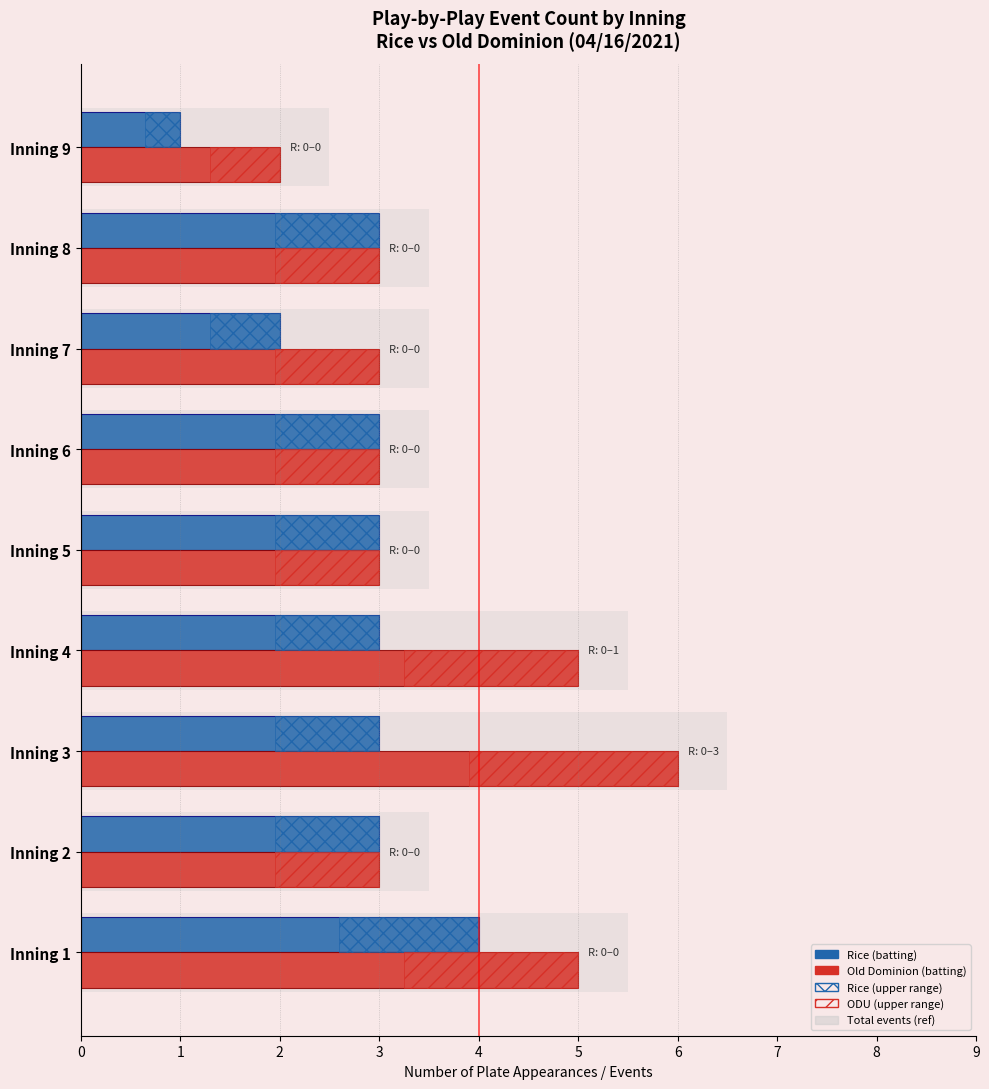

What is the value of the Rice (batting) bar at the 9th from the left?

1.0